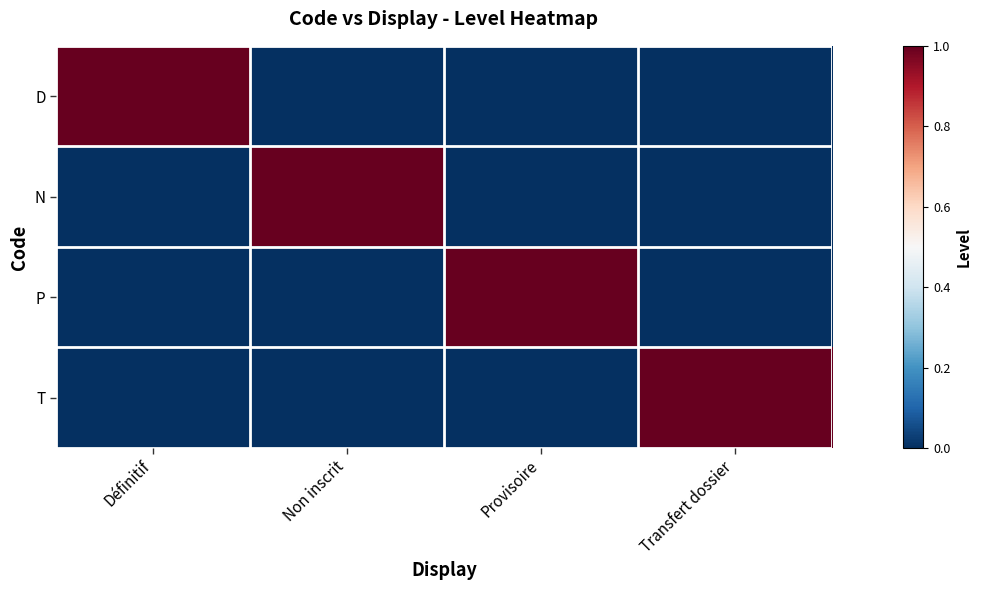

Reading right to left, transcribe all the data shown in this chart.

D: Transfert dossier=0	Provisoire=0	Non inscrit=0	Définitif=1
N: Transfert dossier=0	Provisoire=0	Non inscrit=1	Définitif=0
P: Transfert dossier=0	Provisoire=1	Non inscrit=0	Définitif=0
T: Transfert dossier=1	Provisoire=0	Non inscrit=0	Définitif=0